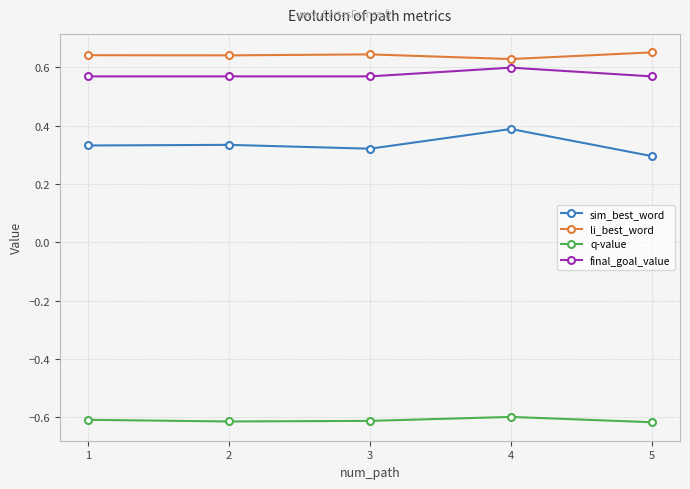

The value of q-value at 1 is -0.6. True or false?

True